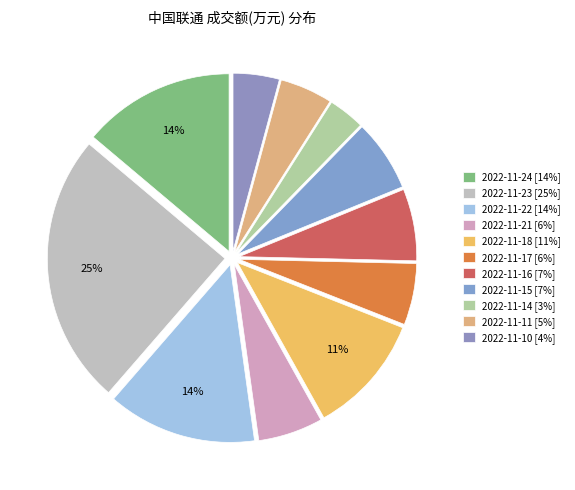

Rank the categories by value from lowest to highest.

2022-11-14, 2022-11-10, 2022-11-11, 2022-11-17, 2022-11-21, 2022-11-15, 2022-11-16, 2022-11-18, 2022-11-22, 2022-11-24, 2022-11-23